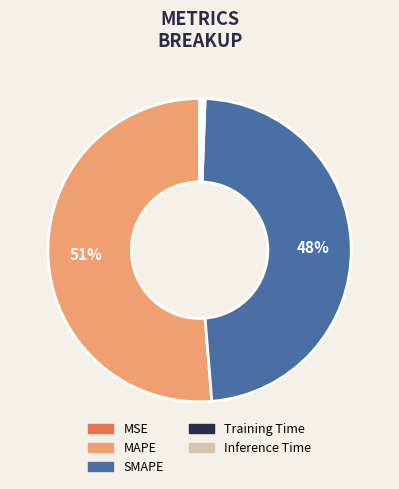

Is it true that MAPE is 40% of the pie?

False